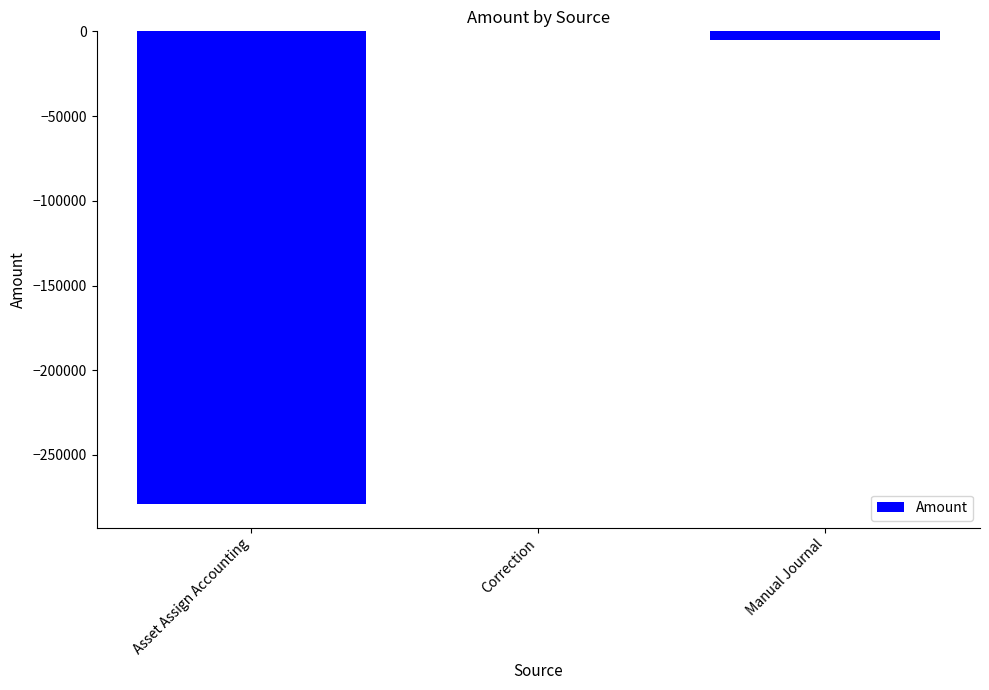

The chart shows a value of 0.0 at Correction. True or false?

True